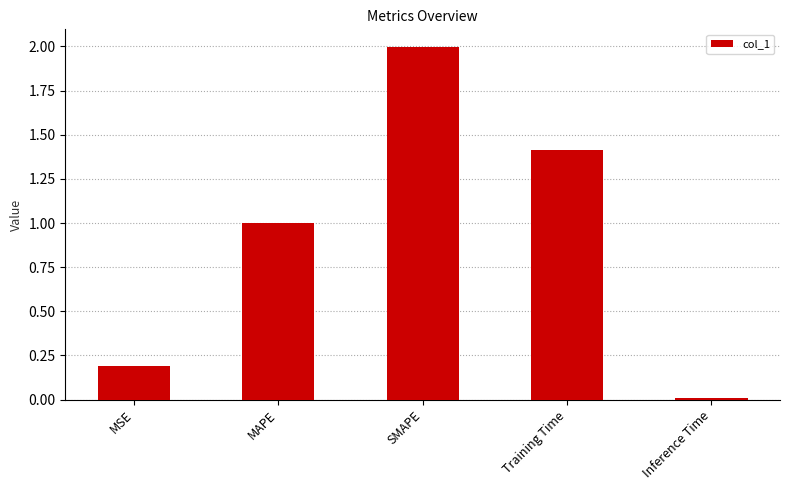

What is the change in value from MAPE to SMAPE?

+1.0